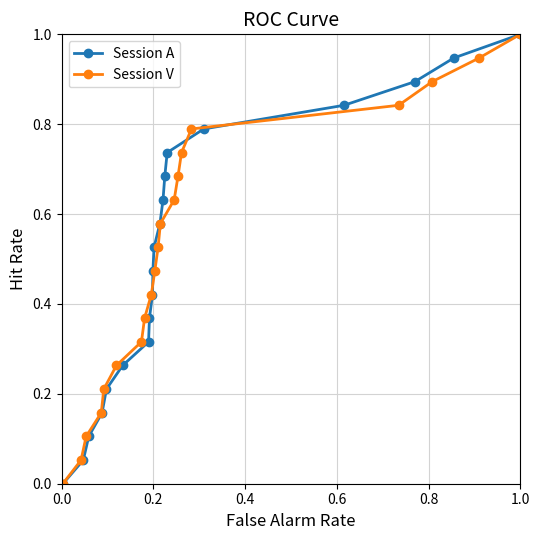

True or false: Session A has more than 2 interior local peaks.

False